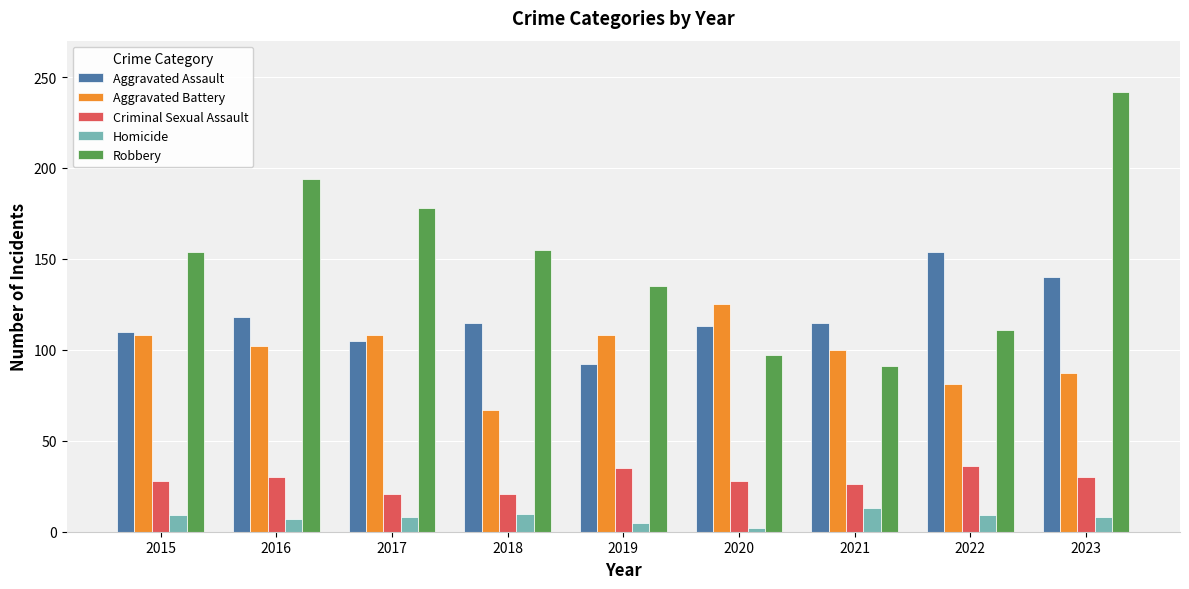

Rank the series at 2016 from highest to lowest value.

Robbery, Aggravated Assault, Aggravated Battery, Criminal Sexual Assault, Homicide